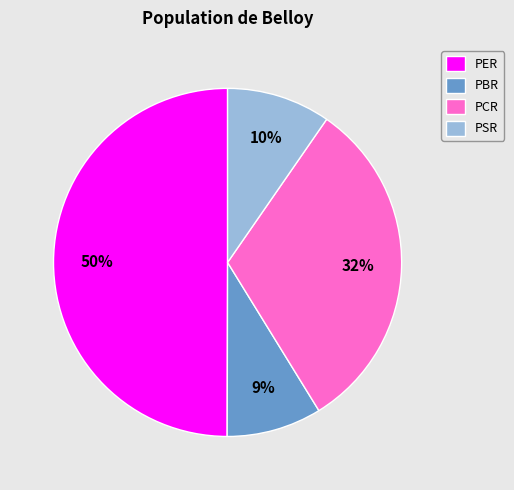

Between PSR and PER, which is larger?

PER